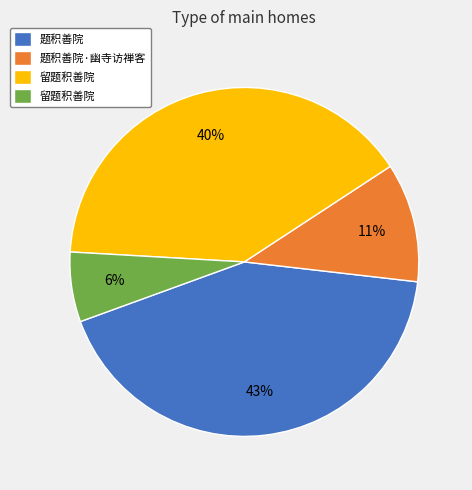

To the nearest percent, what is the average slice percentage?

25%